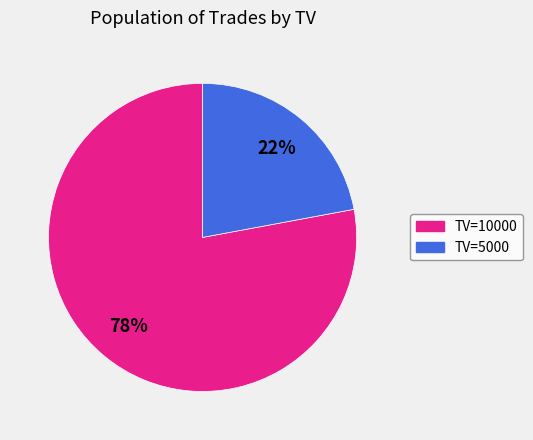

Does any single category account for the majority?

Yes